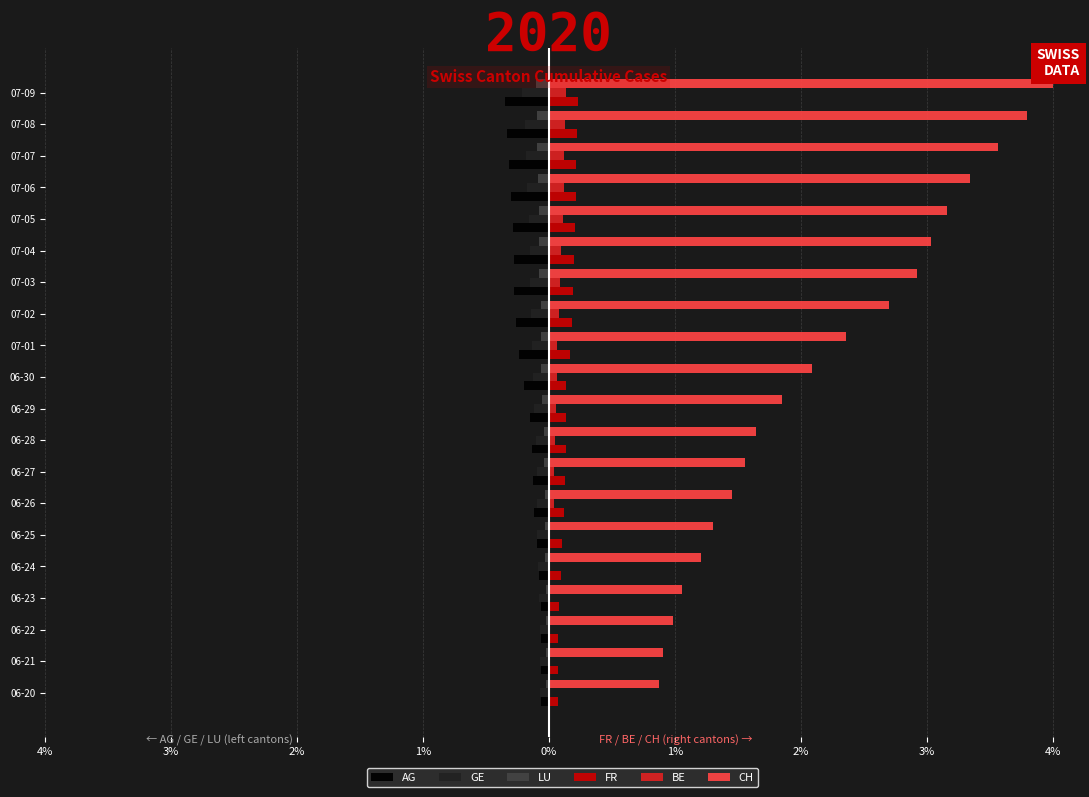

What are all the series names shown in the legend?

AG, GE, LU, FR, BE, CH